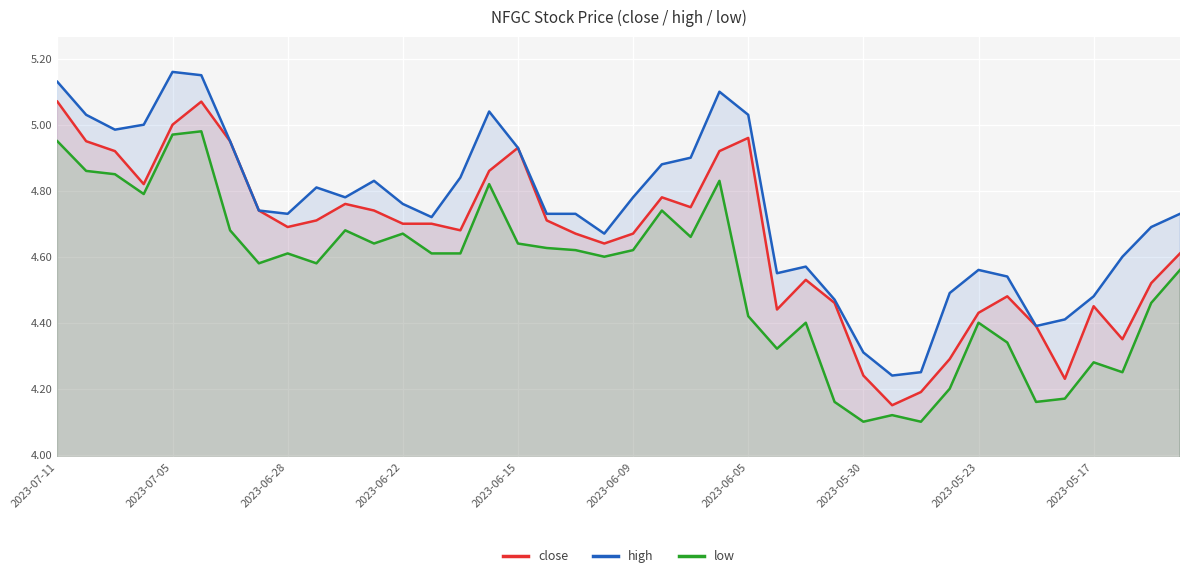

True or false: low and high intersect in this chart.

False